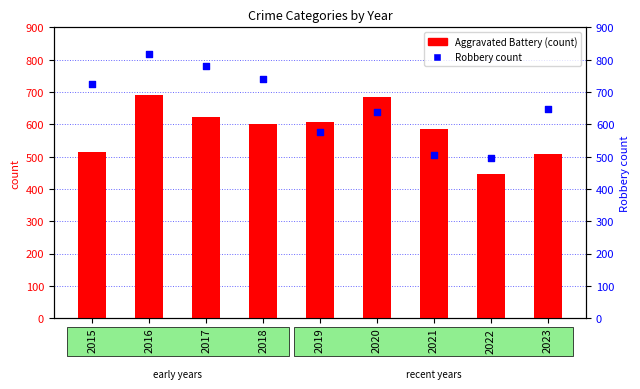

At which category is the sum across all series the highest?

2016